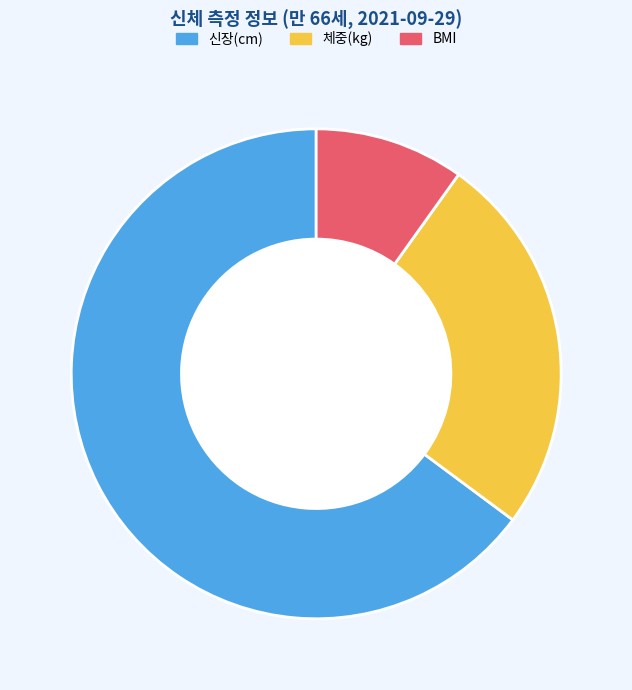

Is it true that BMI is 10% of the pie?

True